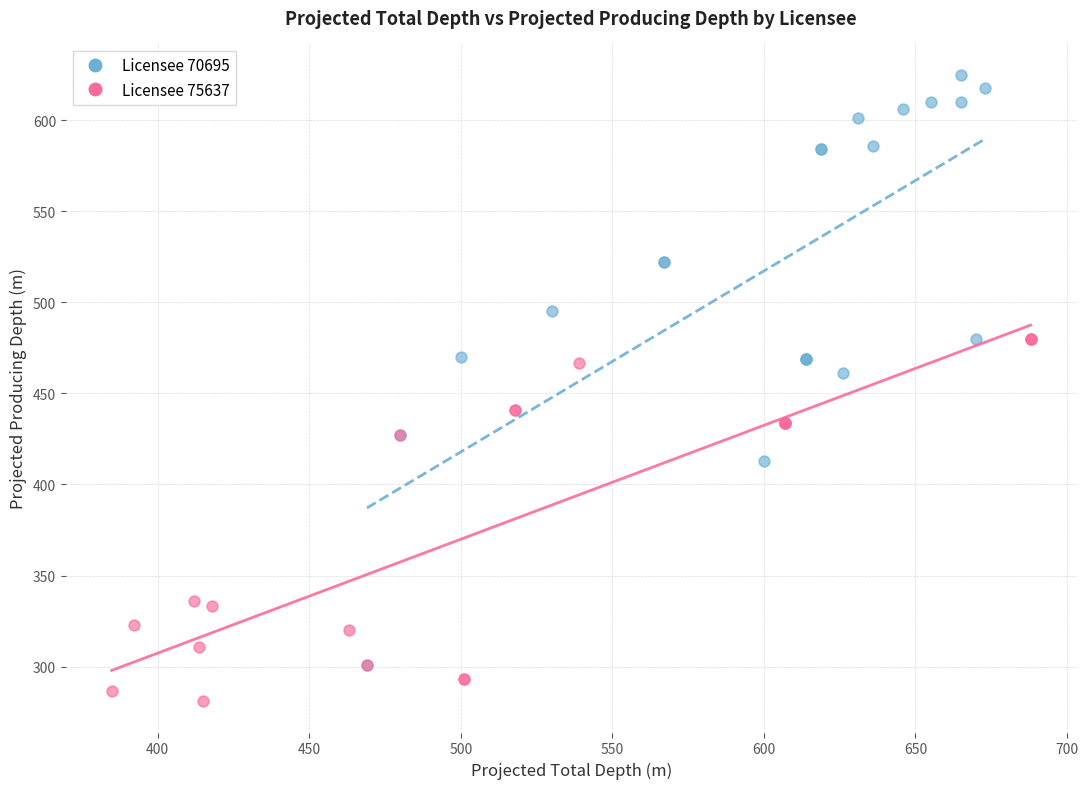

Which series has the largest Y range (max minus min)?

Licensee 70695